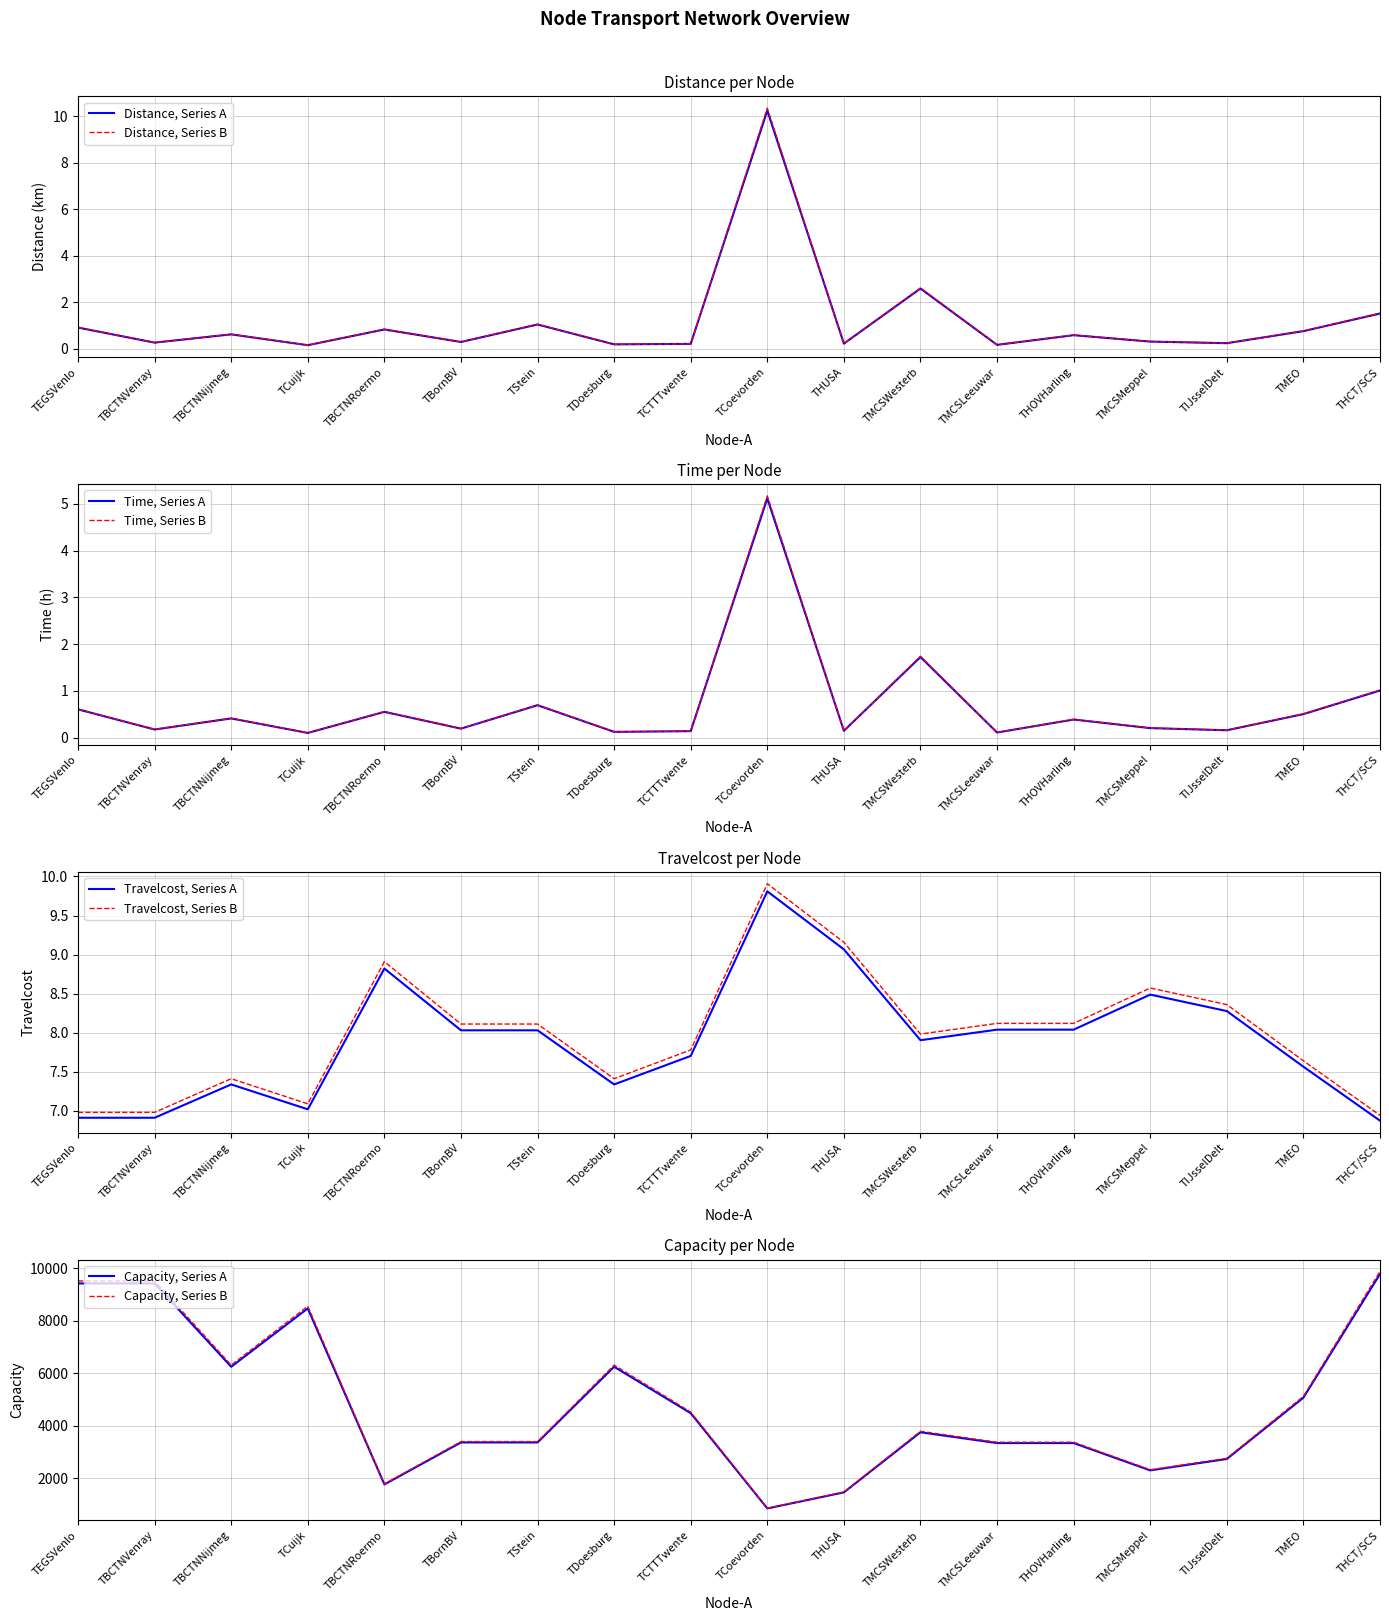

Where does the Capacity series first go above 3757?

TEGSVenlo